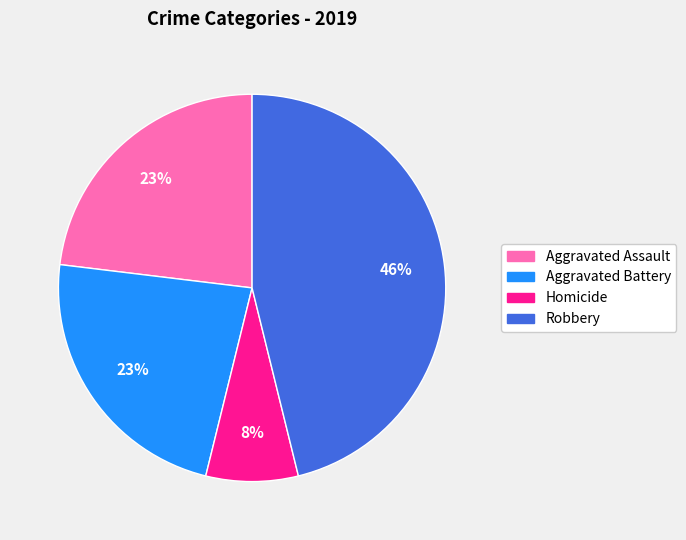

To the nearest percent, what portion does Homicide represent?

8%